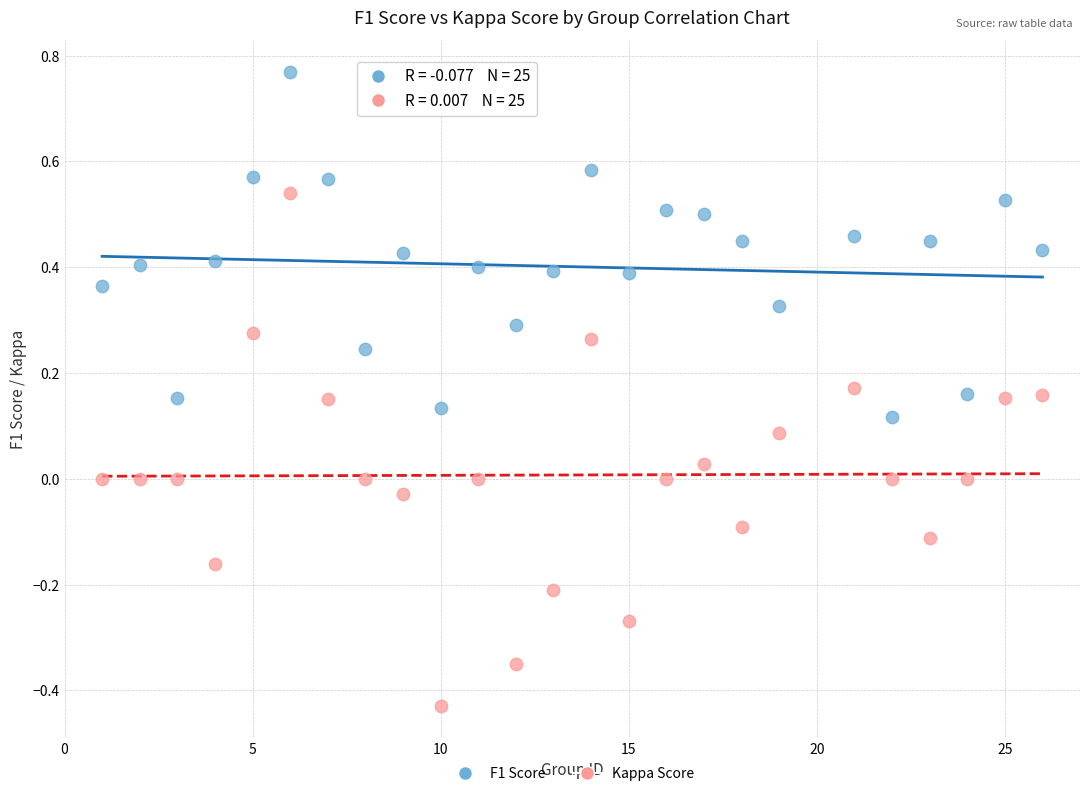

Across all data points, what is the range of Y values (max minus min)?

1.2